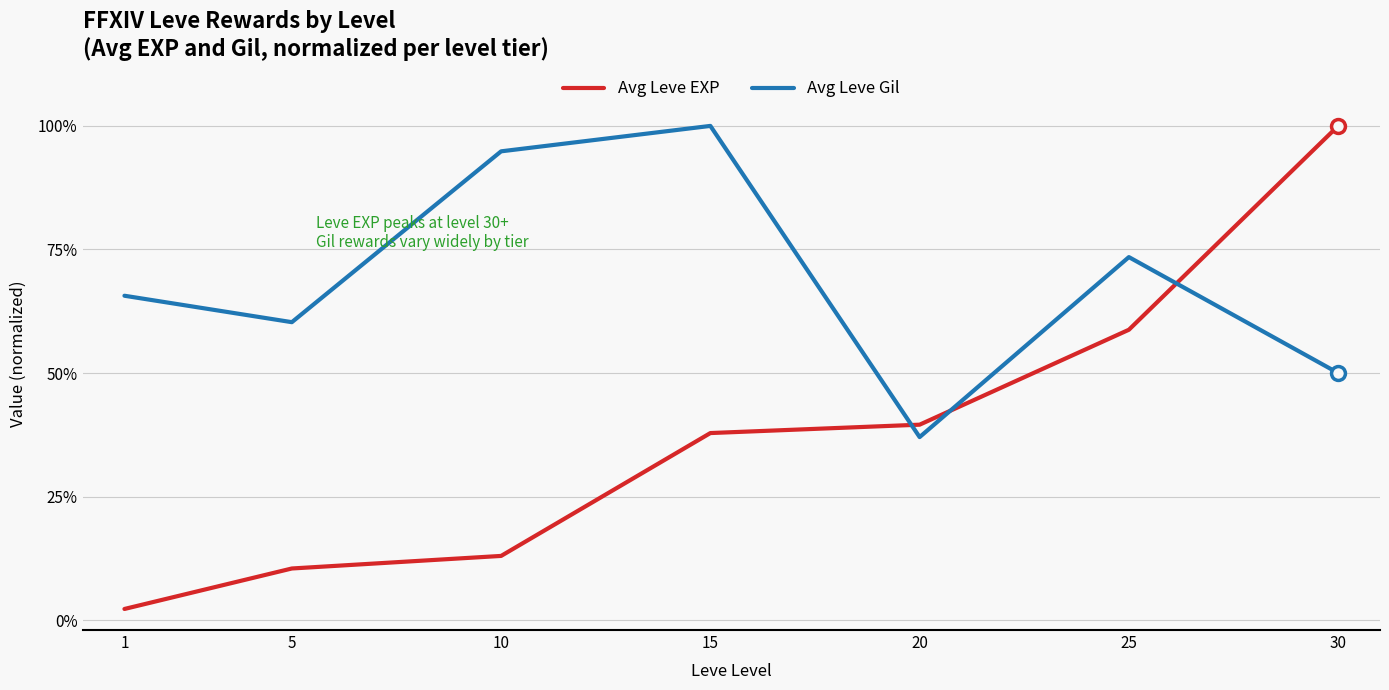

What are all the series names shown in the legend?

Avg Leve EXP, Avg Leve Gil